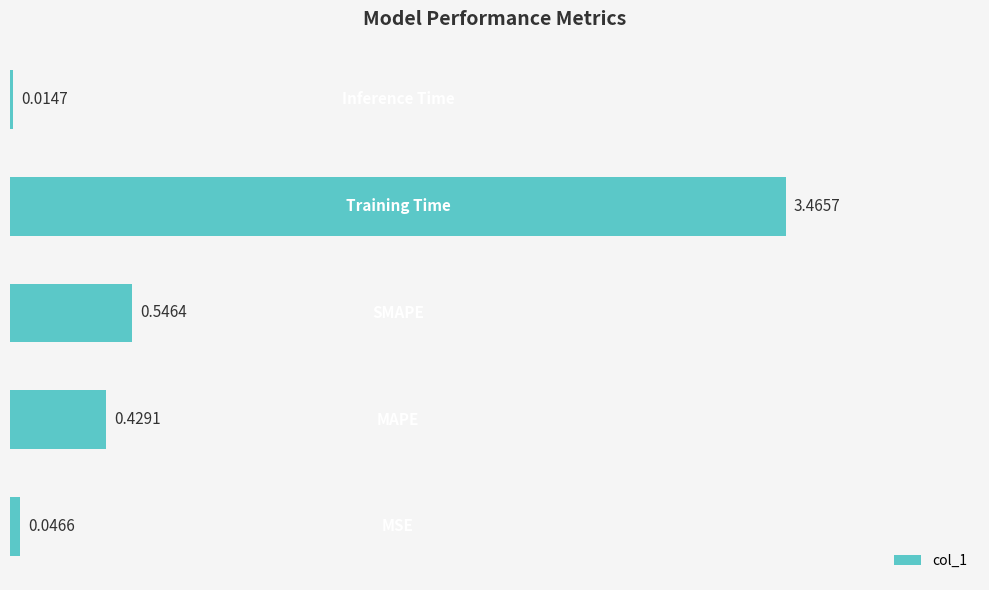

What is the average value?

0.9